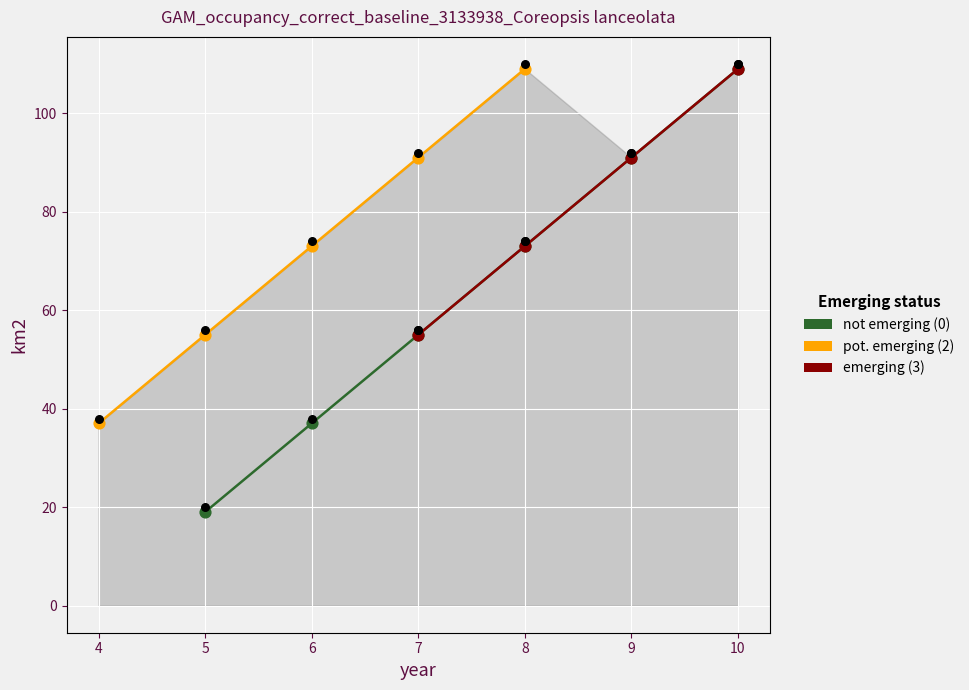

At how many categories does at least one series exceed 36?

7